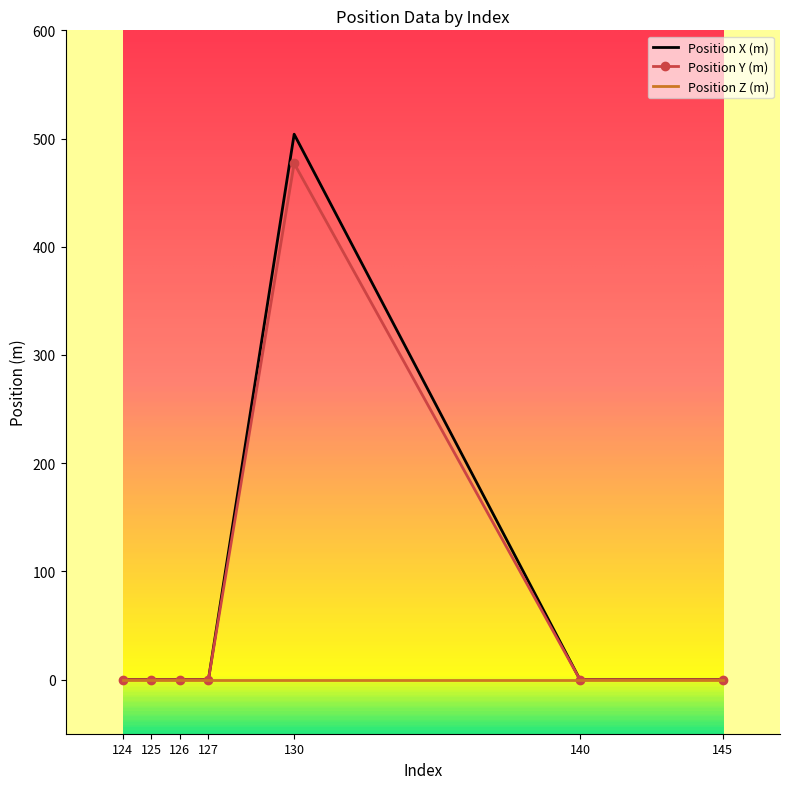

Is it true that Position X (m) equals -245 at 124?

False